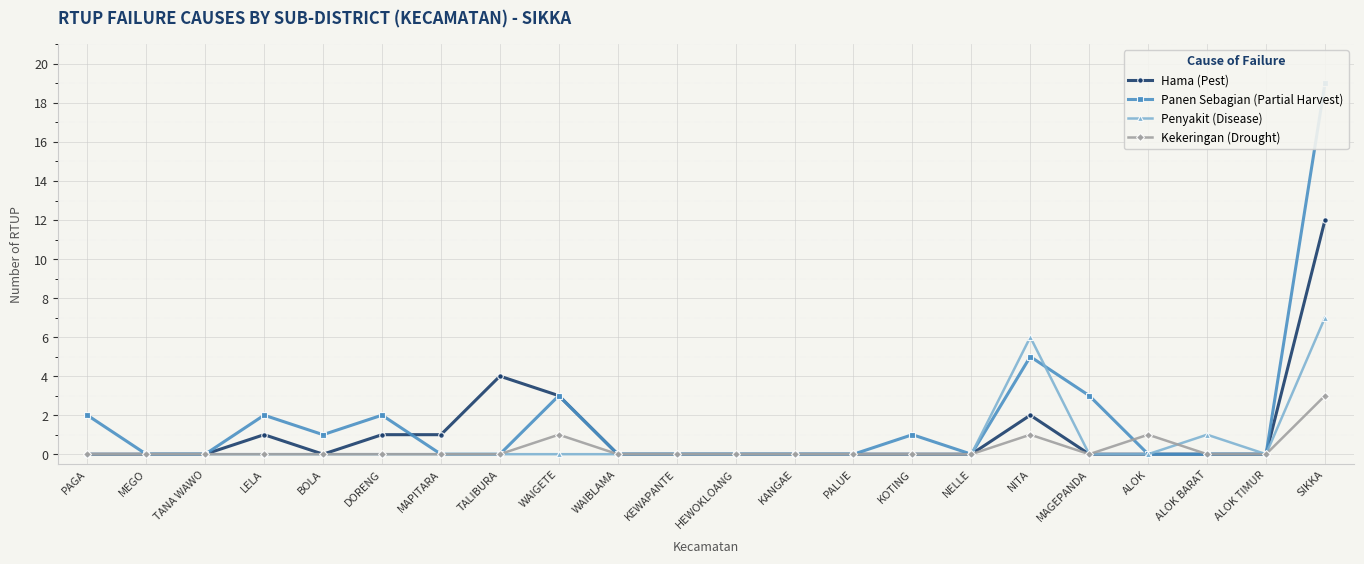

What position from the right is MAGEPANDA?

5